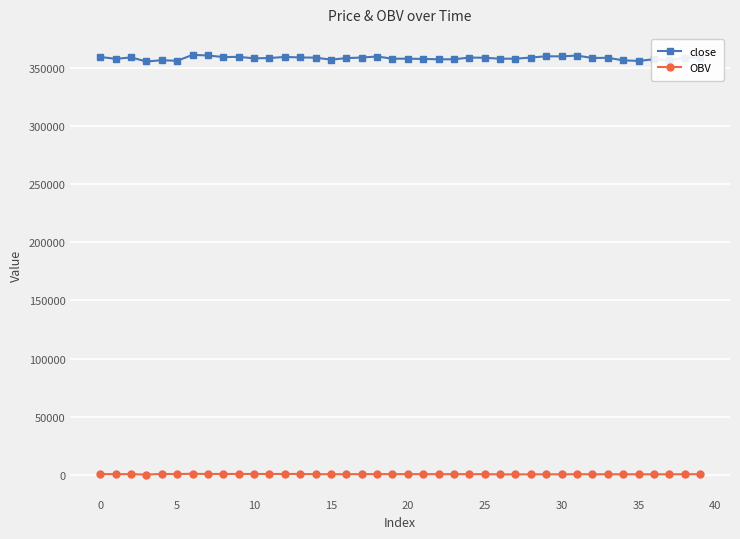

List the series in order of their peak value, lowest first.

OBV, close